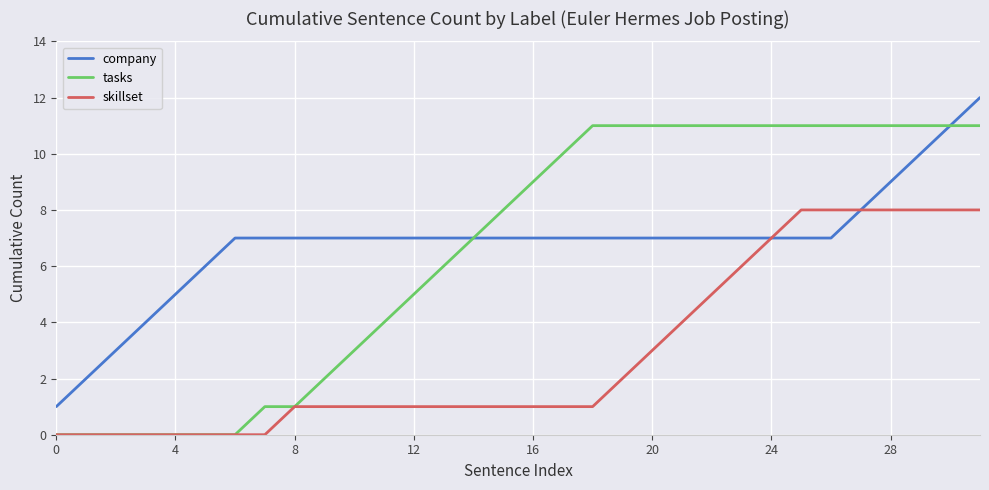

What are all the series names shown in the legend?

company, tasks, skillset